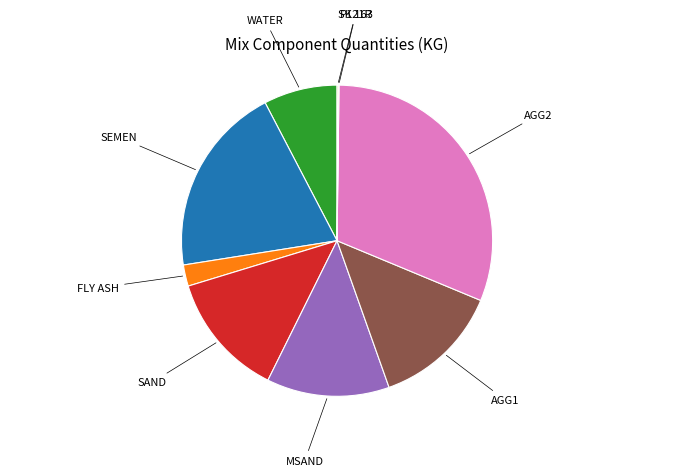

Is there a majority slice in this chart?

No